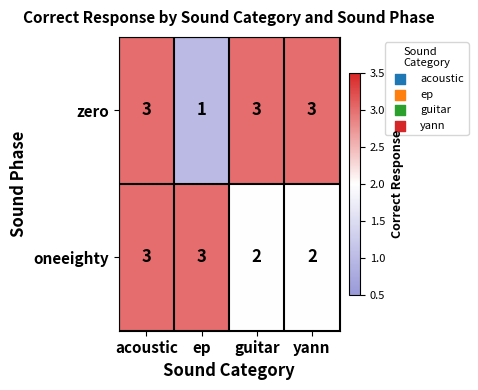

The value of zero at yann is 2. True or false?

False